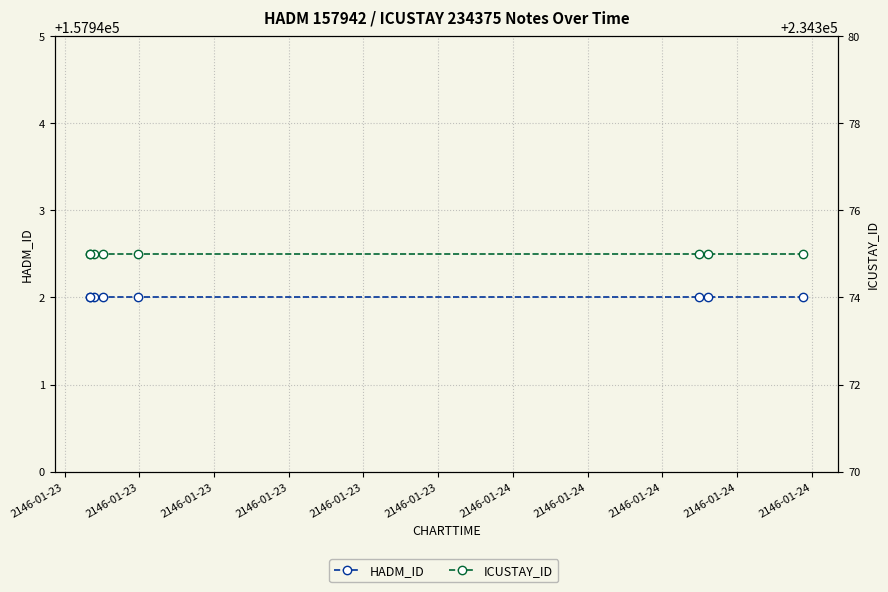

What are all the series names shown in the legend?

HADM_ID, ICUSTAY_ID